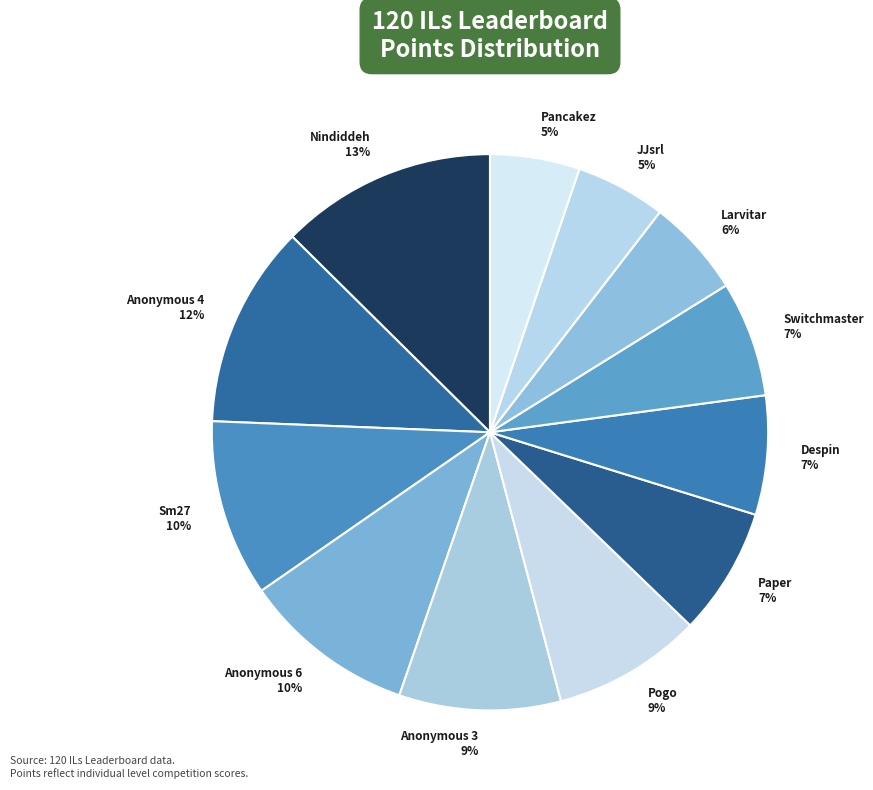

To the nearest percent, what portion does Anonymous 3 represent?

9%